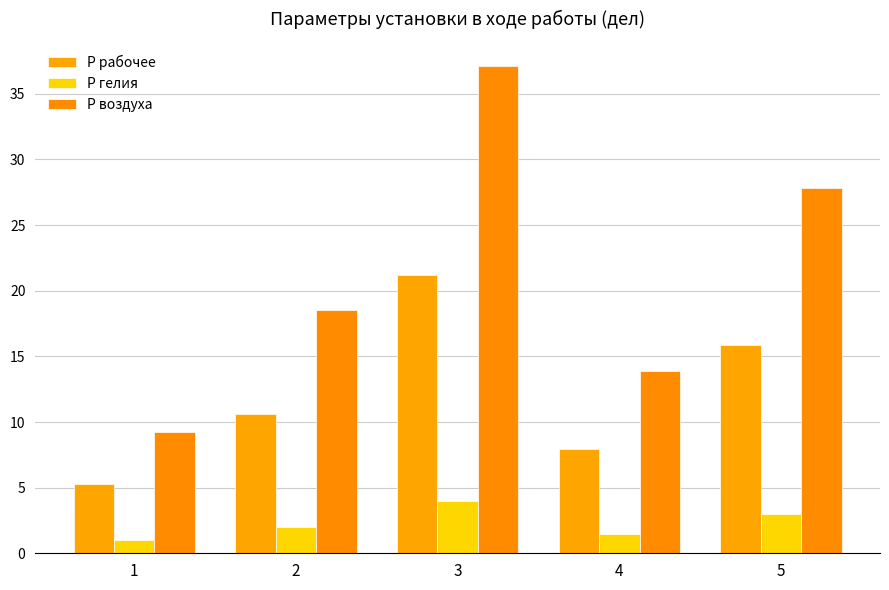

True or false: P гелия has a value of 1.0 at 1.

True